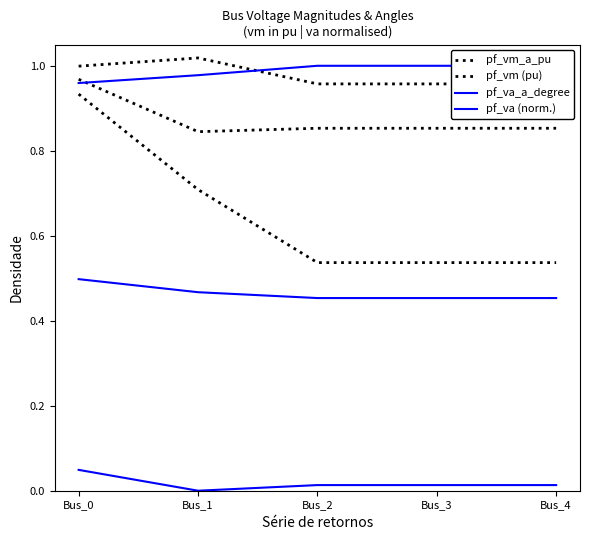

What is the value of the pf_vm_a_pu point at the 1st from the left?

1.0